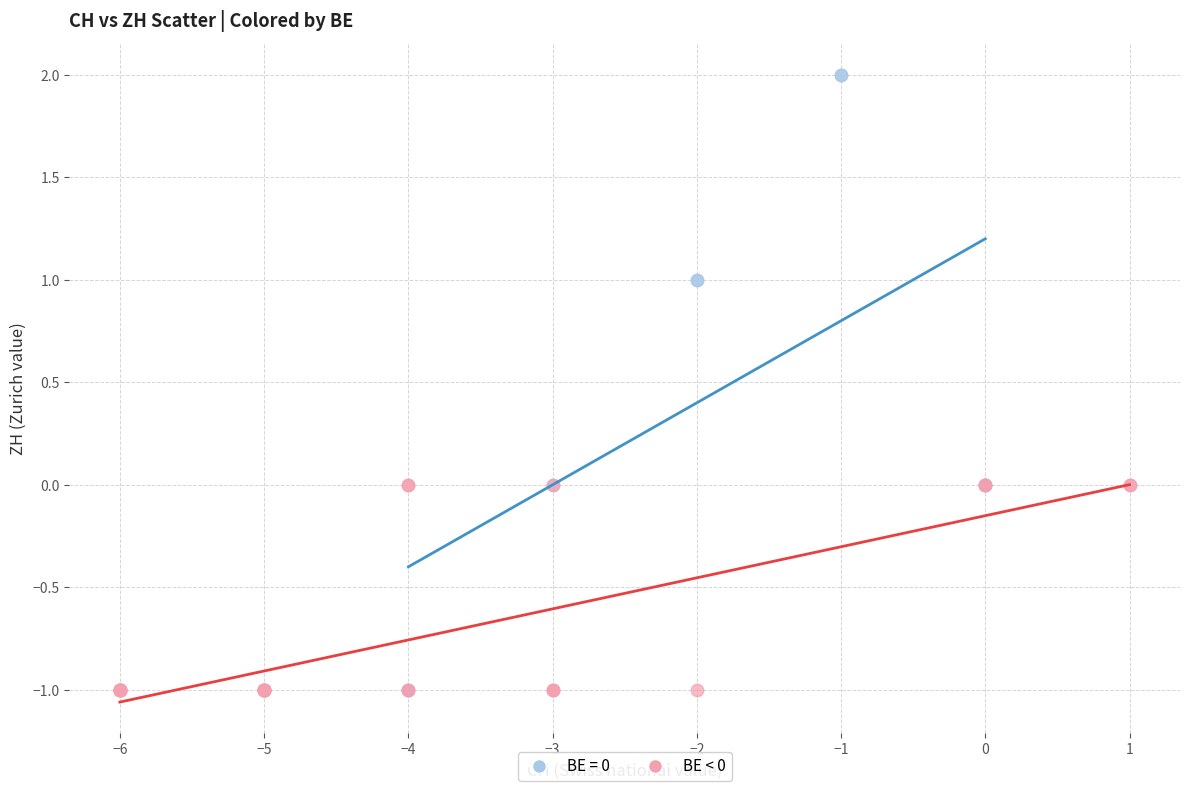

Which series has the widest spread of Y values?

BE = 0